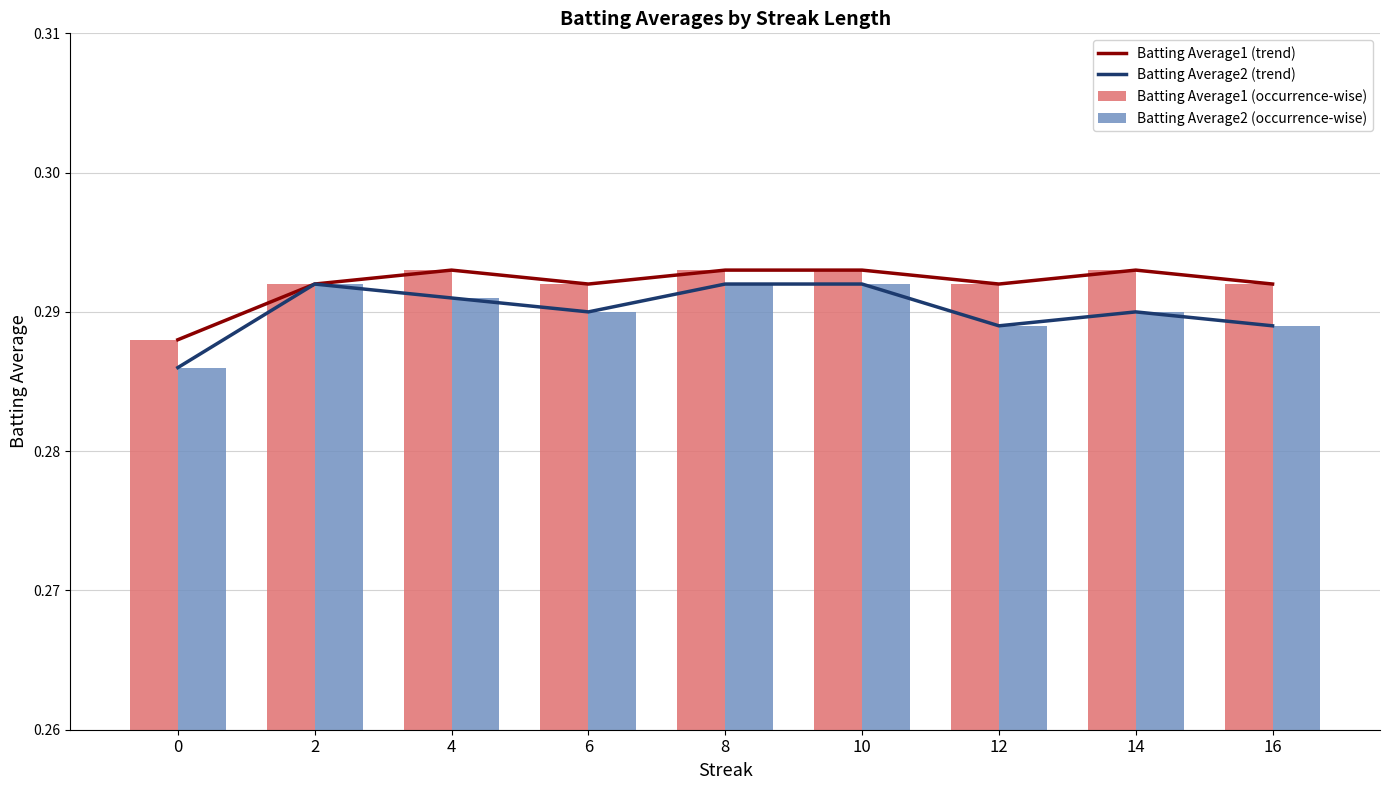

True or false: Batting Average1 (occurrence-wise) has a value of 0.3 at 10.

True